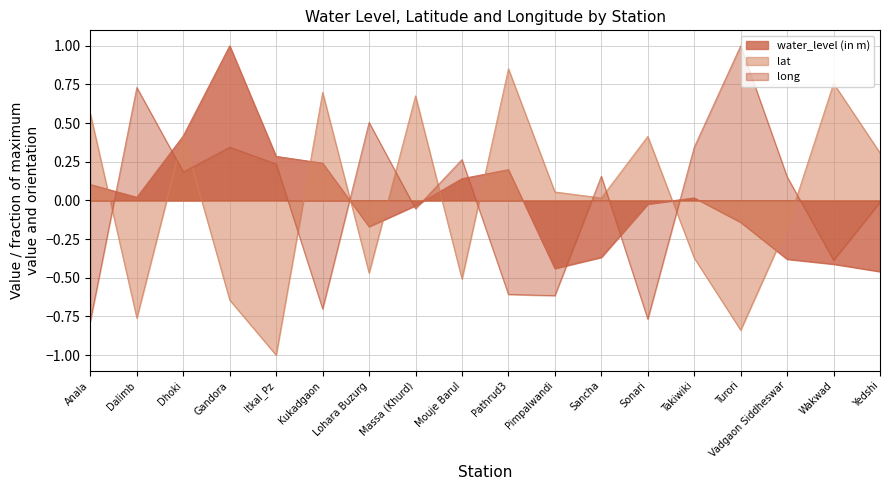

Is it true that long equals -1.1 at Kukadgaon?

False